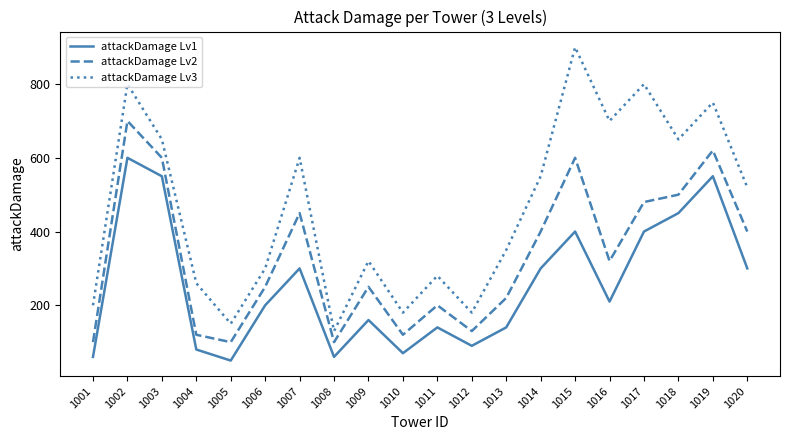

Is the value of attackDamage Lv2 at 1009 greater than the value of attackDamage Lv3 at 1013?

No